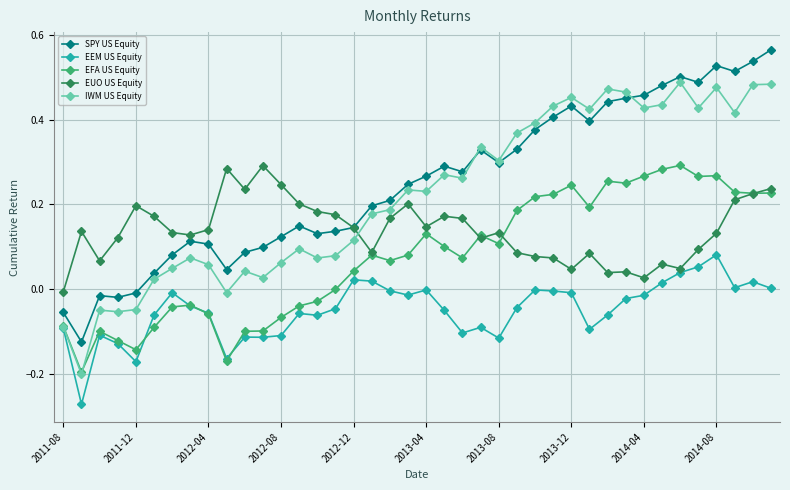

What are all the series names shown in the legend?

SPY US Equity, EEM US Equity, EFA US Equity, EUO US Equity, IWM US Equity